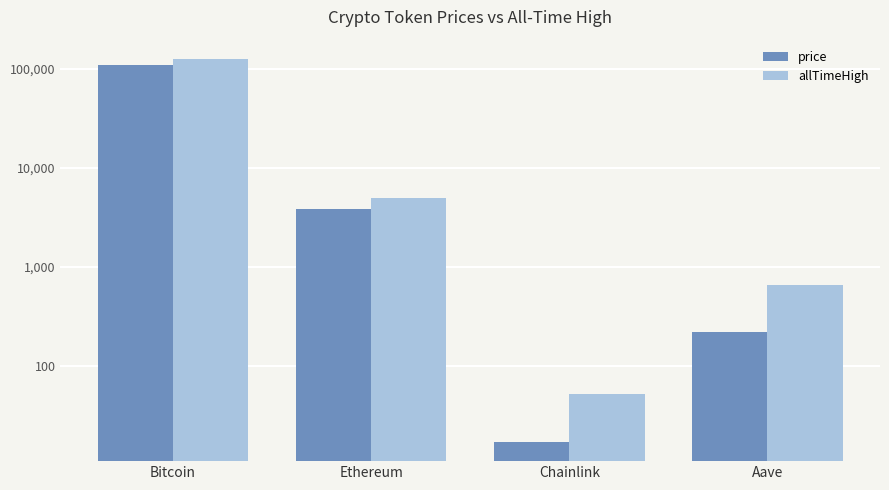

What is the difference between the maximum and minimum values in the allTimeHigh series?

126027.3